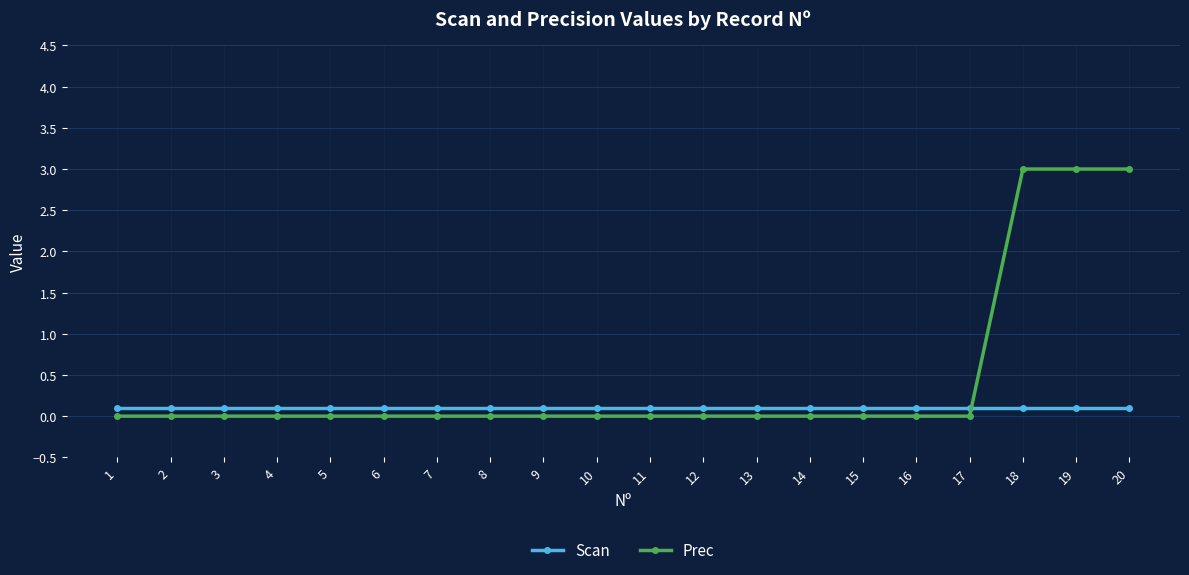

Count the number of categories in the chart.

20